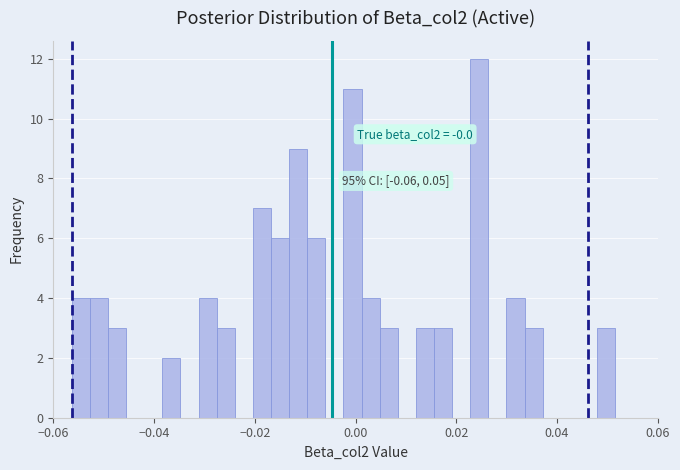

Around what value on the x-axis is the tallest bar? Give the approximate position of its centre, as read against the axis.

0.024